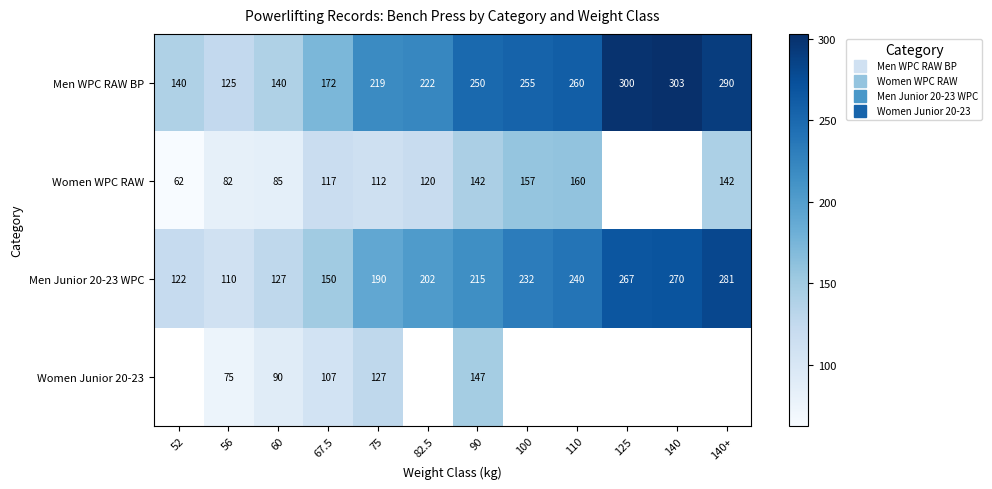

What is the maximum value for Women WPC RAW?

160.0